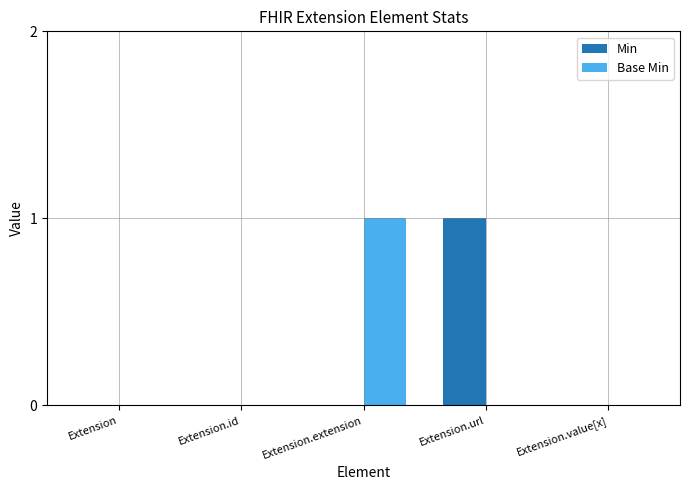

What are all the series names shown in the legend?

Min, Base Min